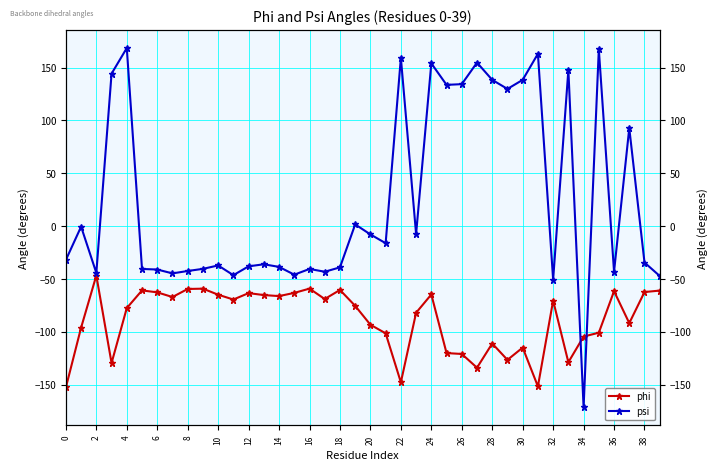

Which series has the largest total across all categories?

psi